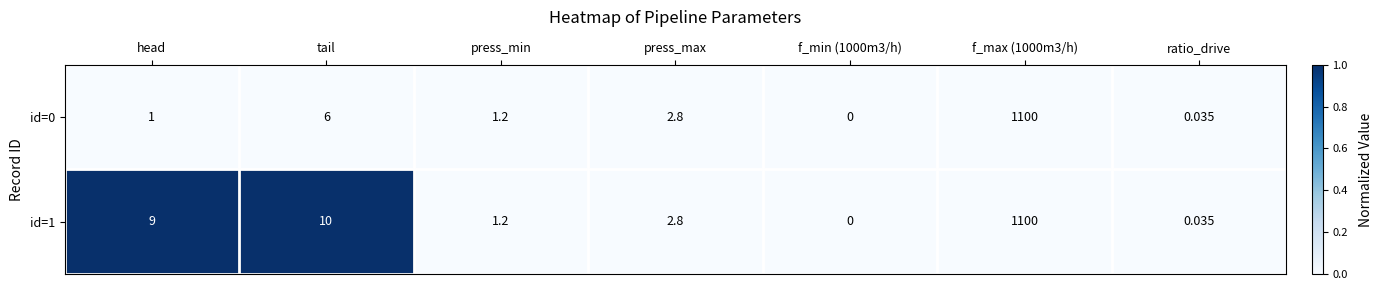

At which category does the chart reach its minimum across all series?

f_min (1000m3/h)